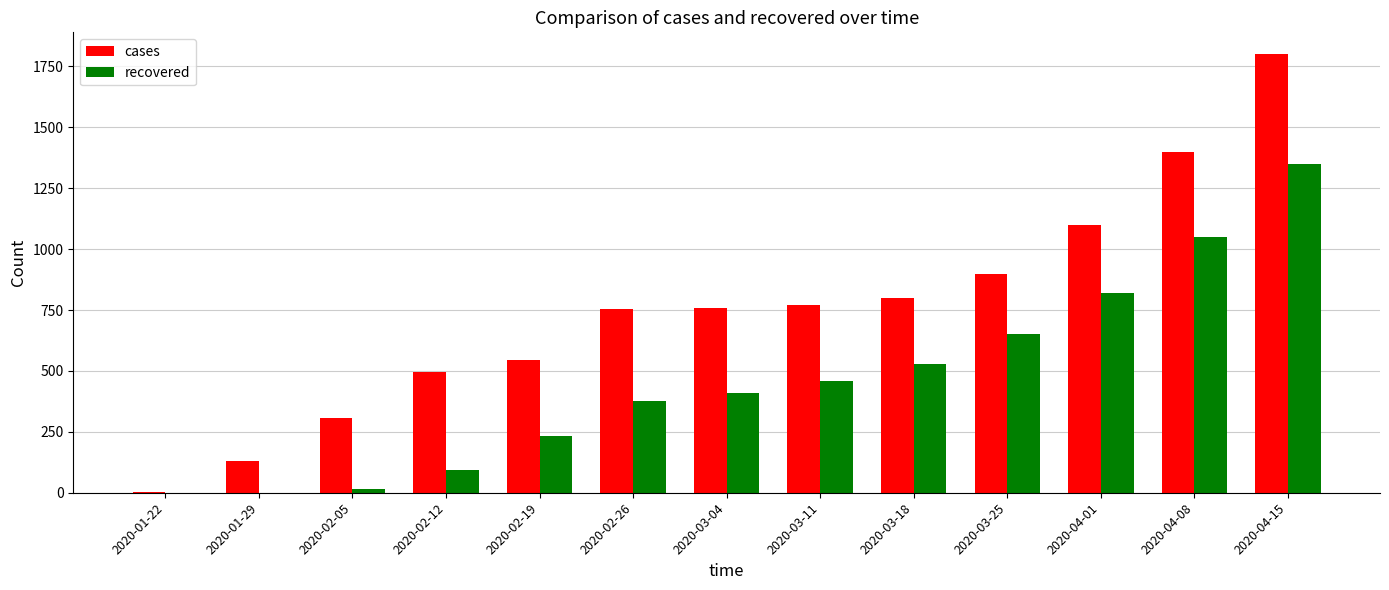

What is the sum of all recovered values?

5986